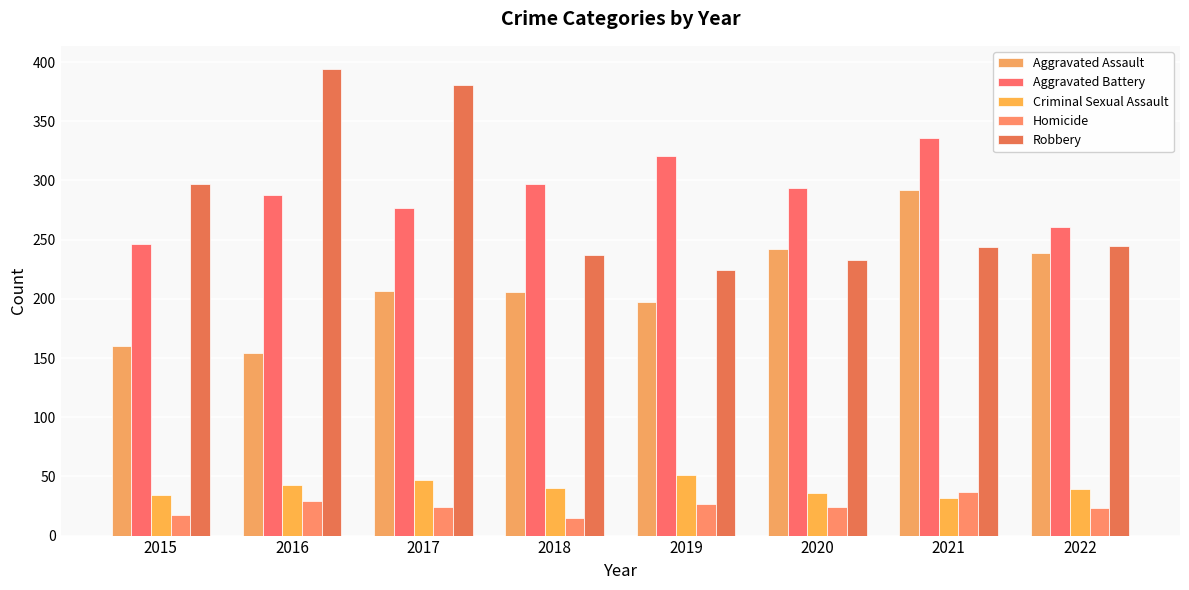

What is the sum of all Criminal Sexual Assault values?

322